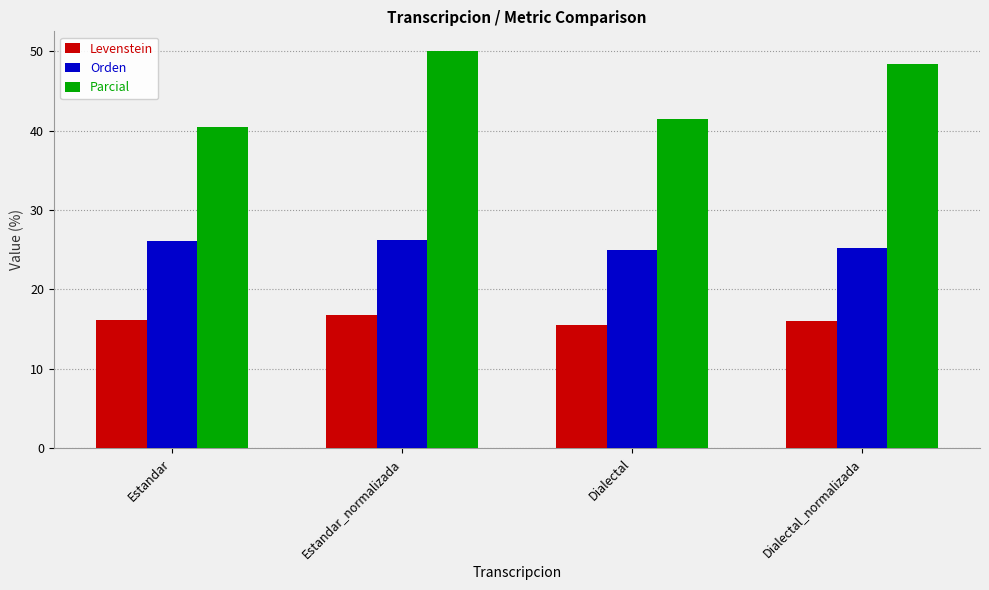

Which label corresponds to the largest value in the chart?

Estandar_normalizada